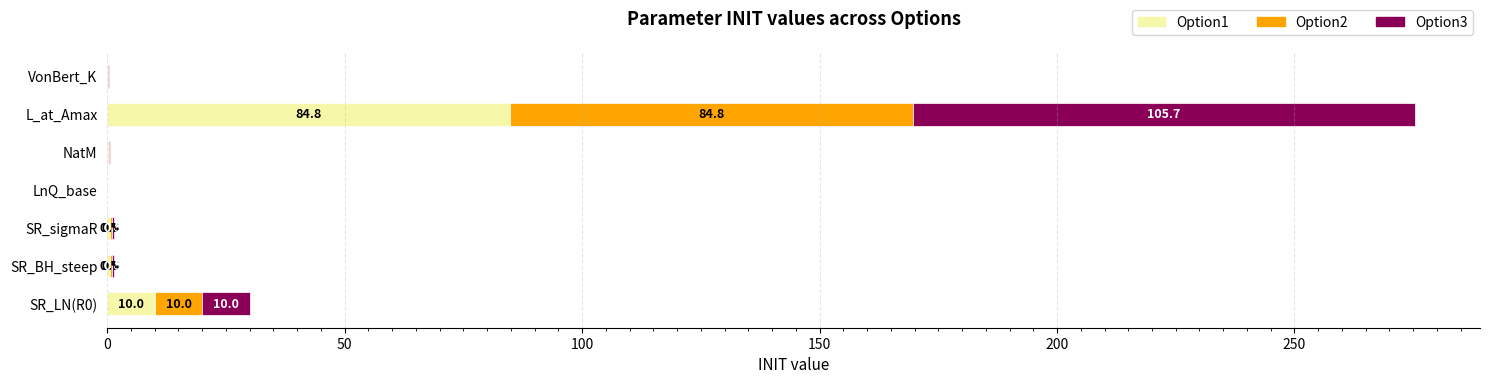

What is the maximum value for Option1?

84.8